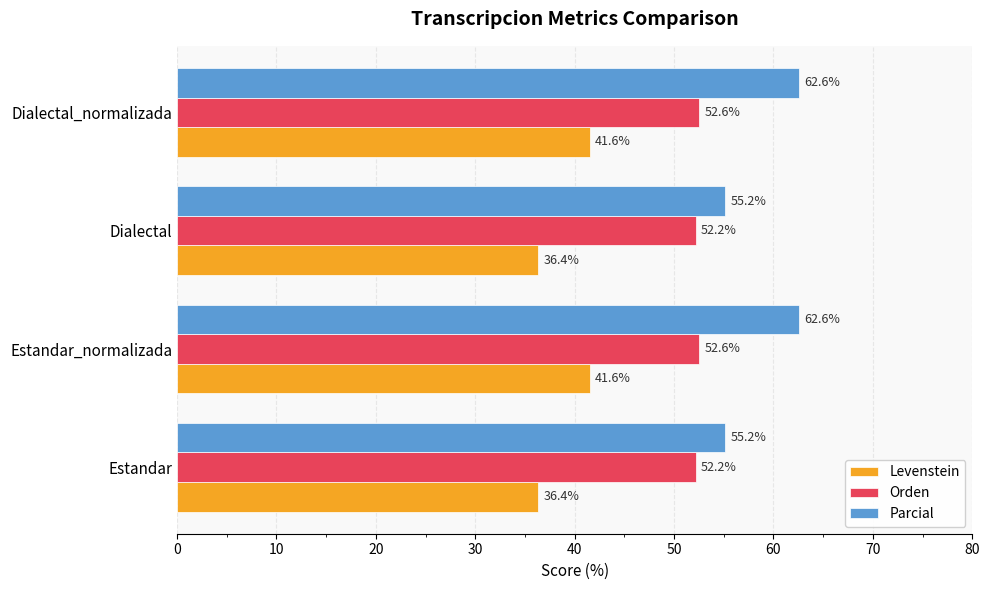

True or false: Levenstein has a value of 36.4 at Dialectal.

True